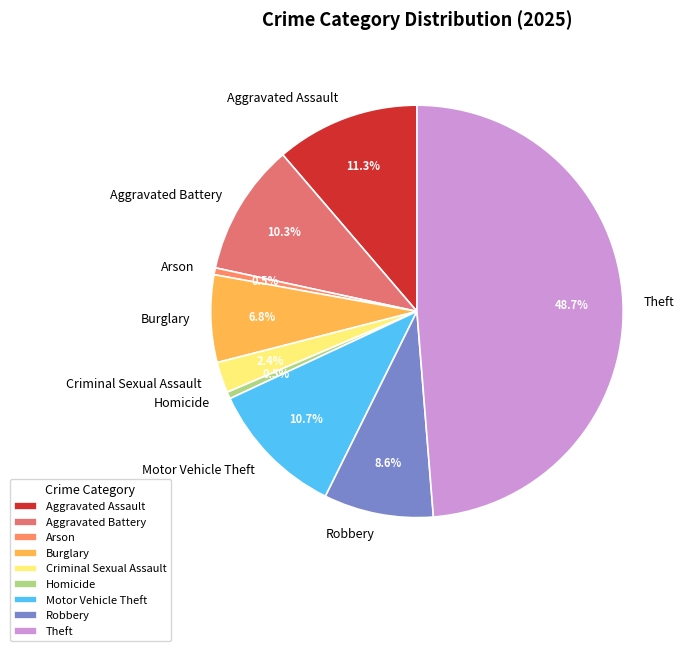

Which slice is the largest?

Theft